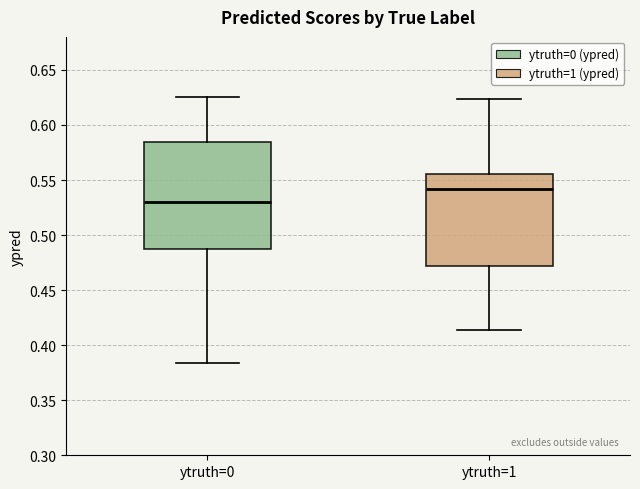

Where does the upper whisker of the box for ytruth=1 end on the y-axis? The values are not printed on the chart, so give them approximately, as read against the axis.

0.625